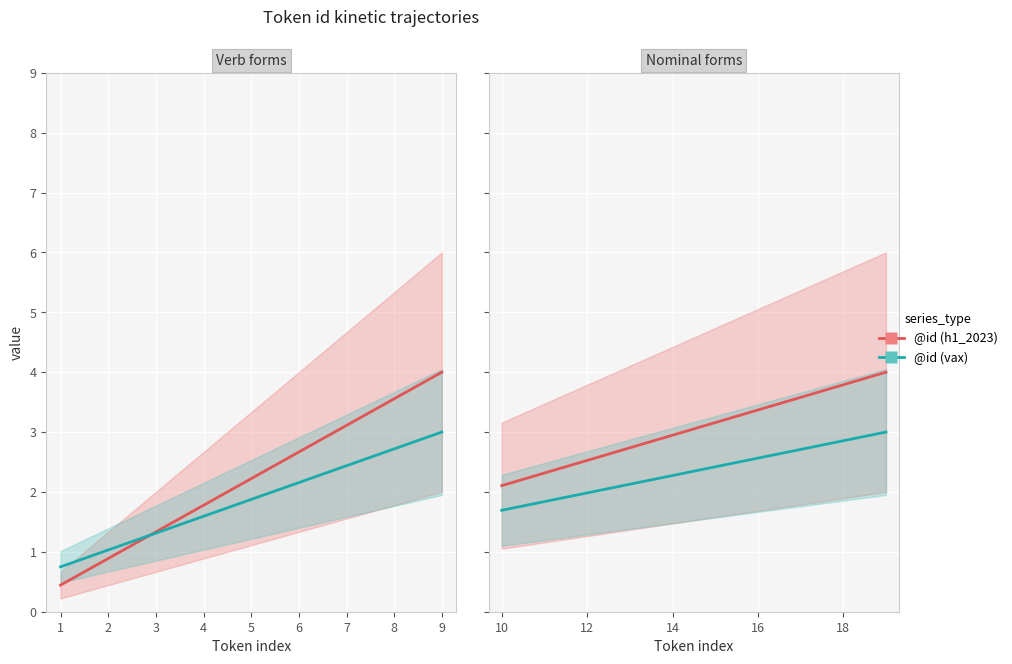

At which category does the chart reach its peak across all series?

9